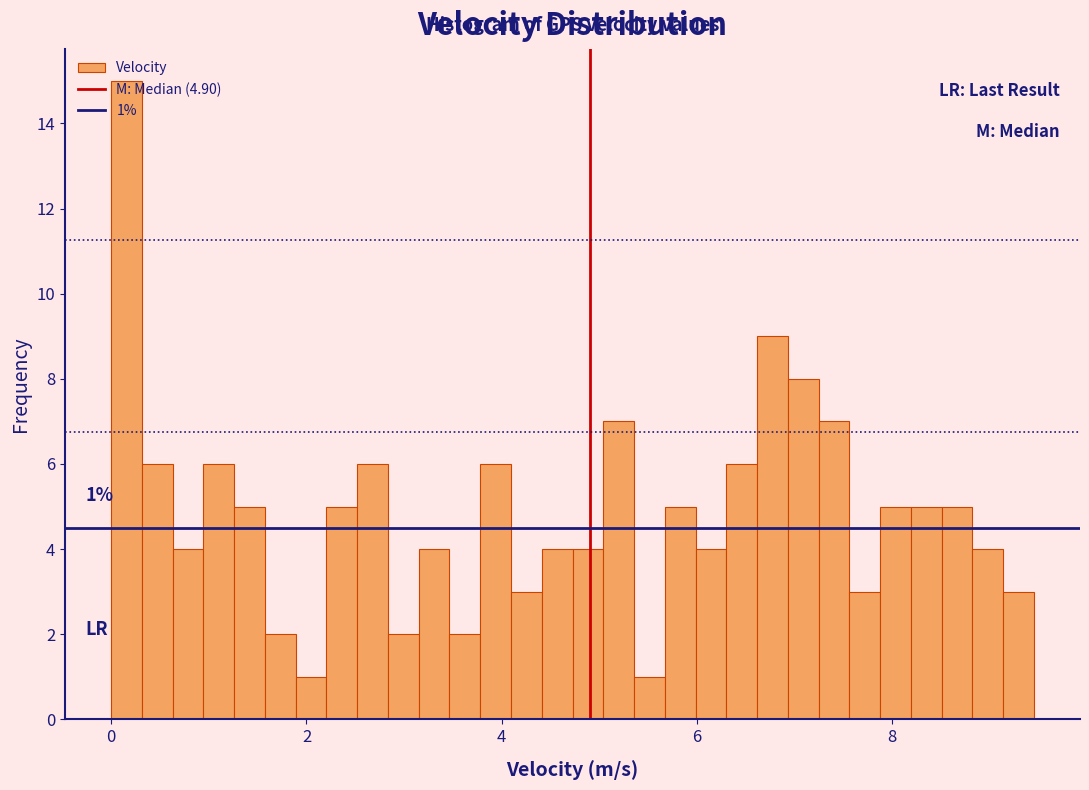

Around what value on the x-axis is the tallest bar? Give the approximate position of its centre, as read against the axis.

0.2